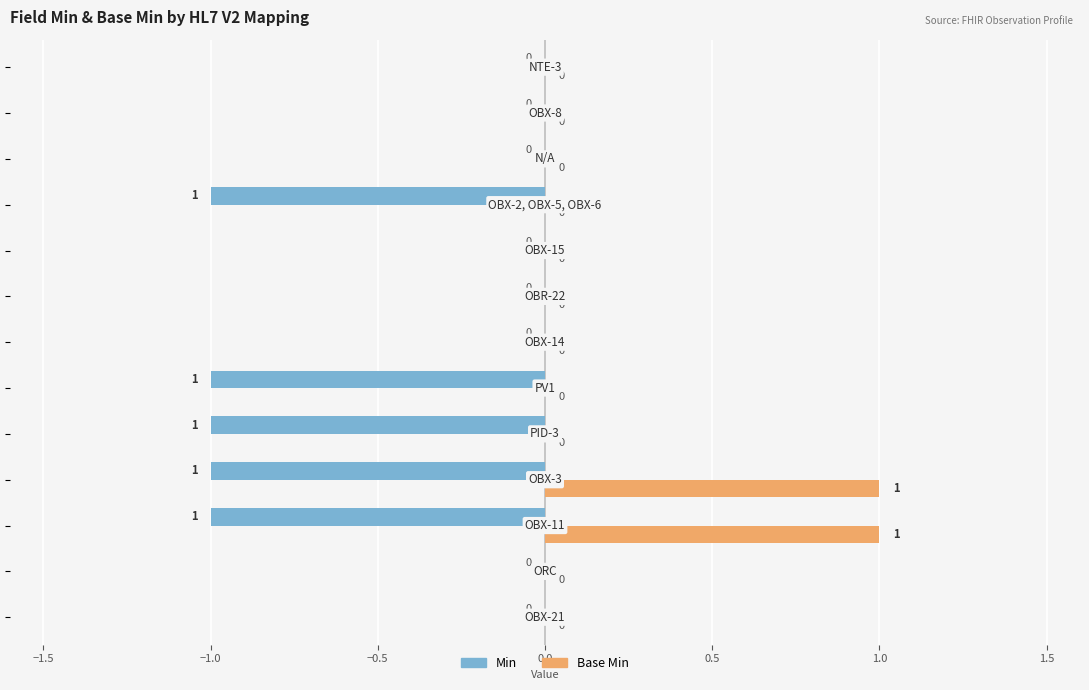

Which series has the largest total across all categories?

Base Min